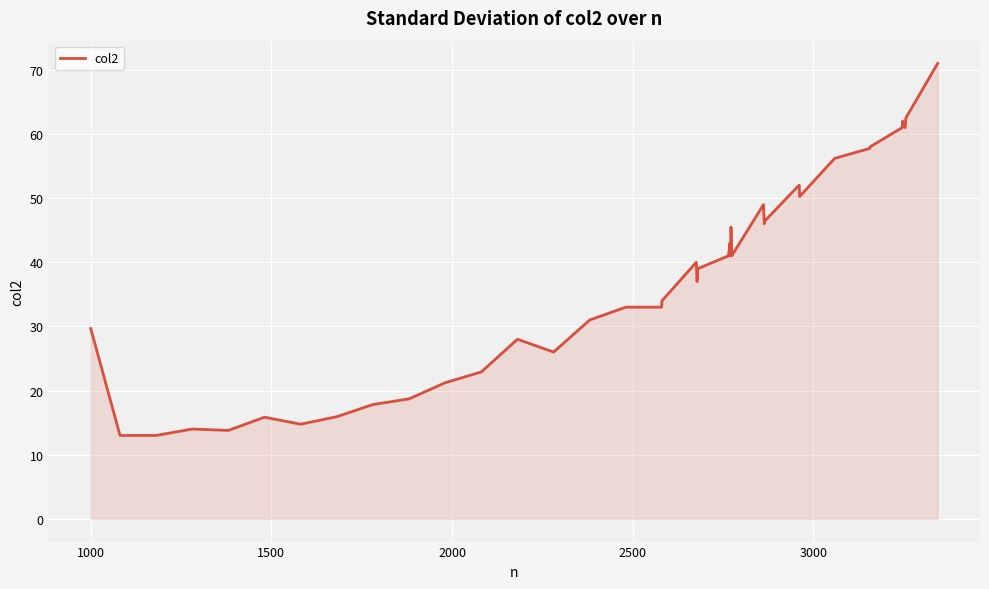

What is the greatest value displayed?

71.0